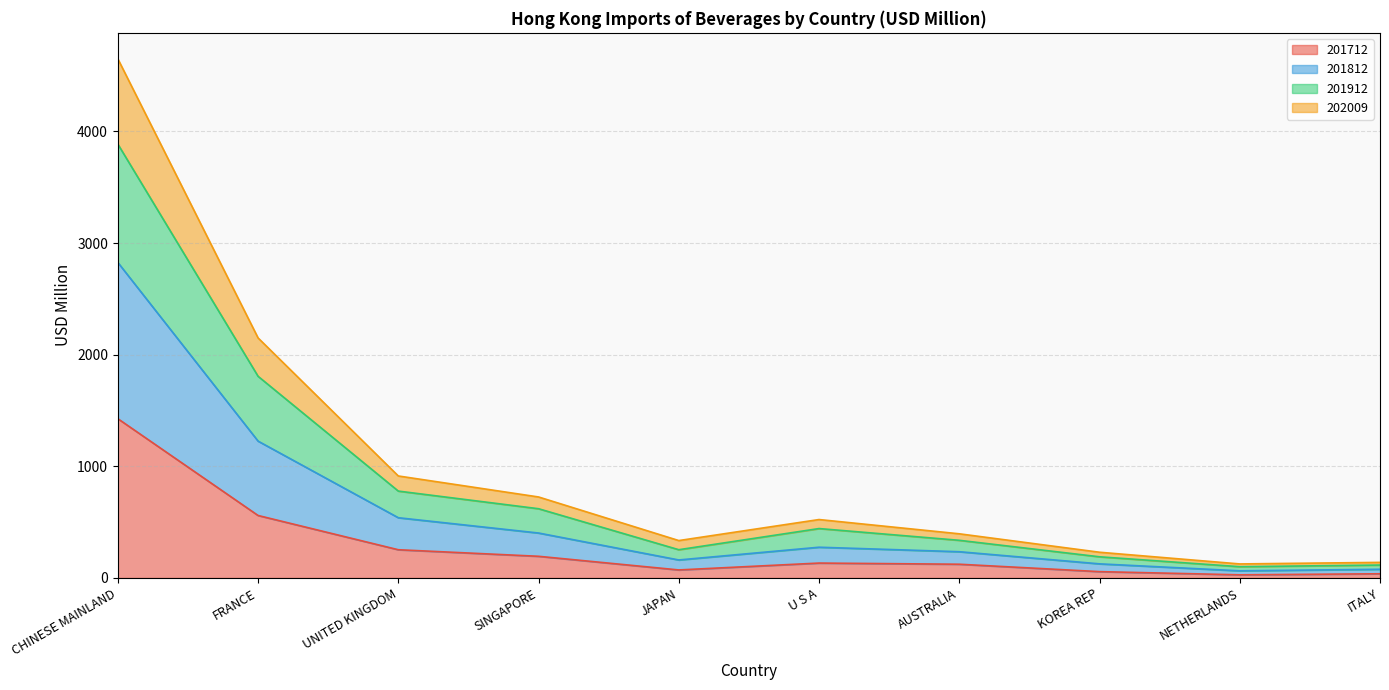

Is it true that 201712 equals 123.1 at AUSTRALIA?

True